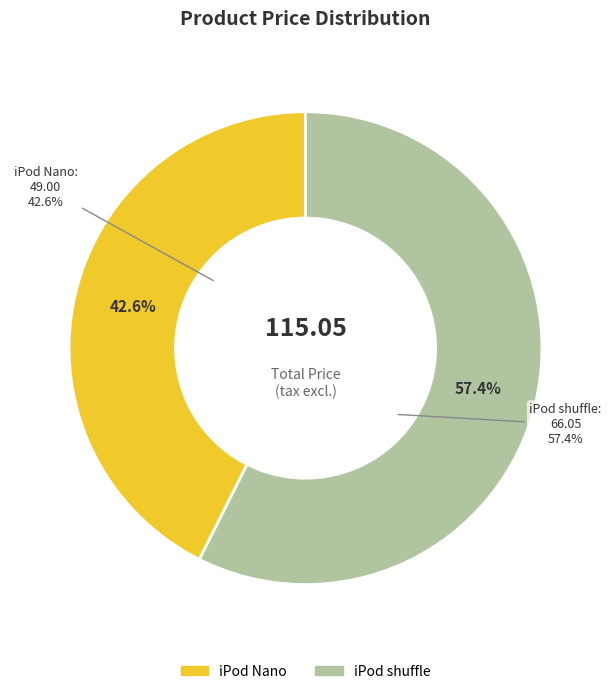

To the nearest percent, what portion does iPod Nano represent?

43%